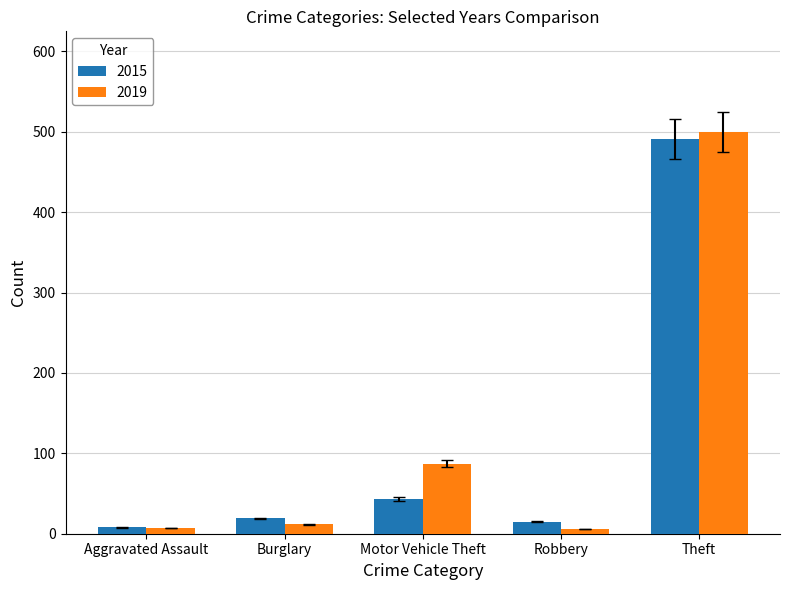

List the series in order of their peak value, lowest first.

2015, 2019